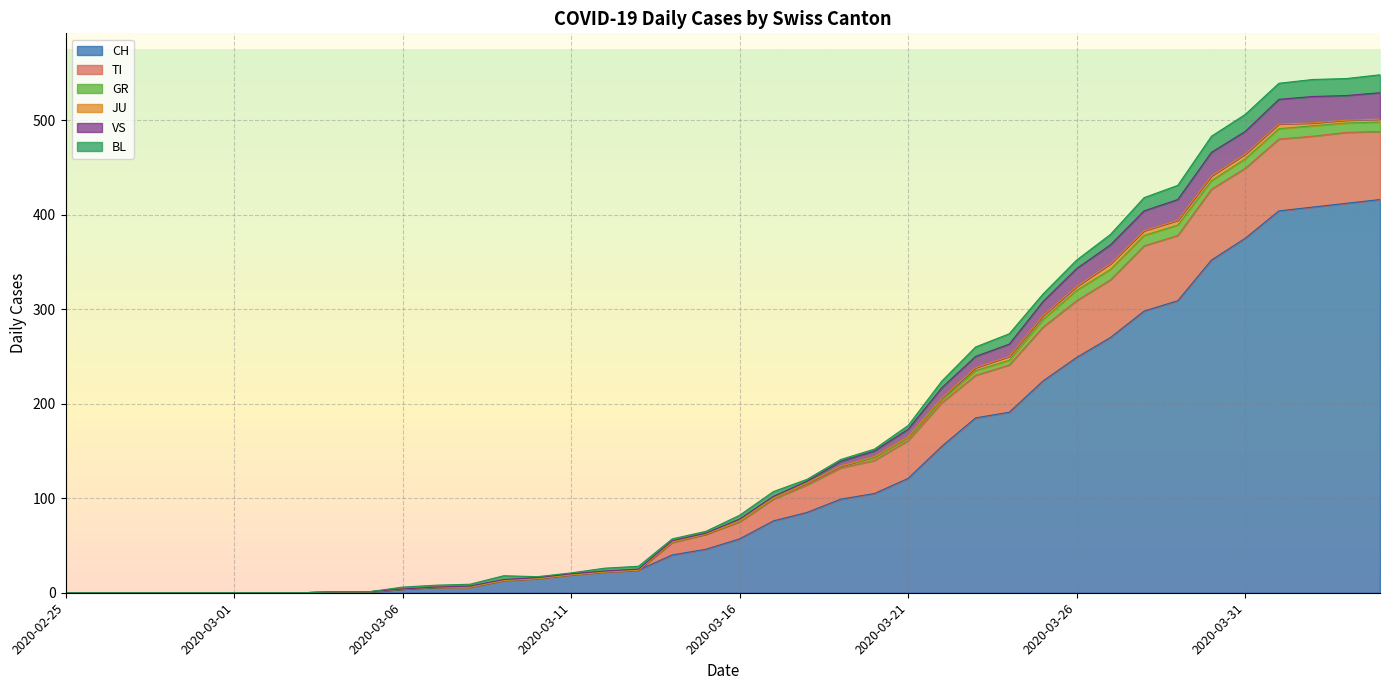

What is the label of the 11th point from the left?

2020-03-06